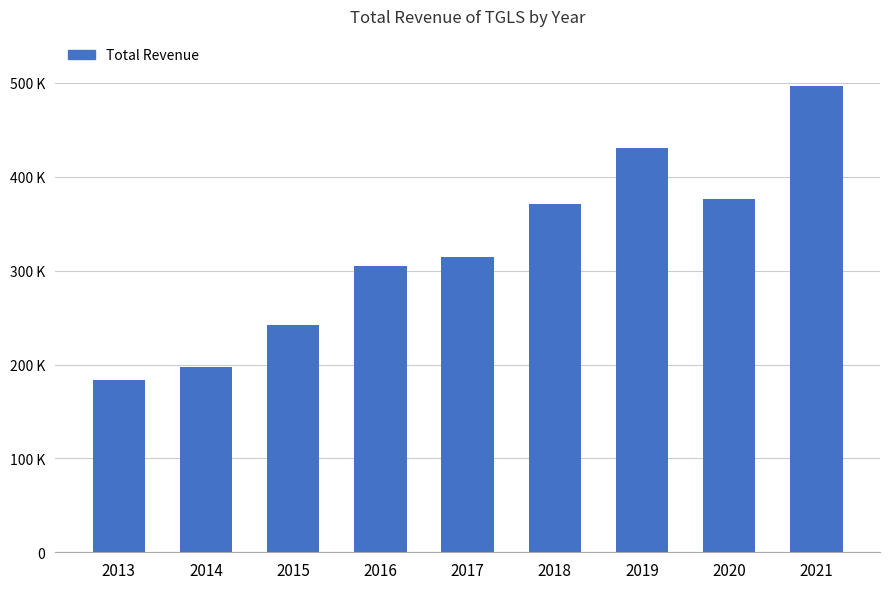

The value at 2013 is 183300. True or false?

True